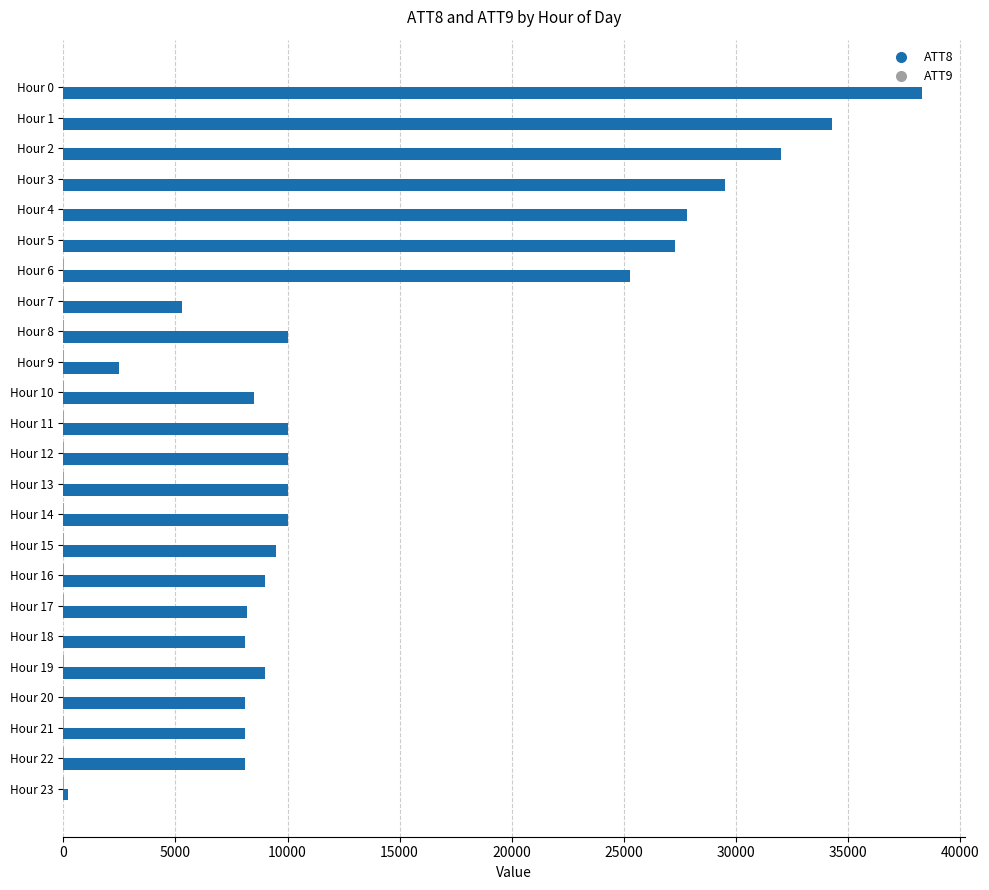

Which category has the highest value across all series?

Hour 0